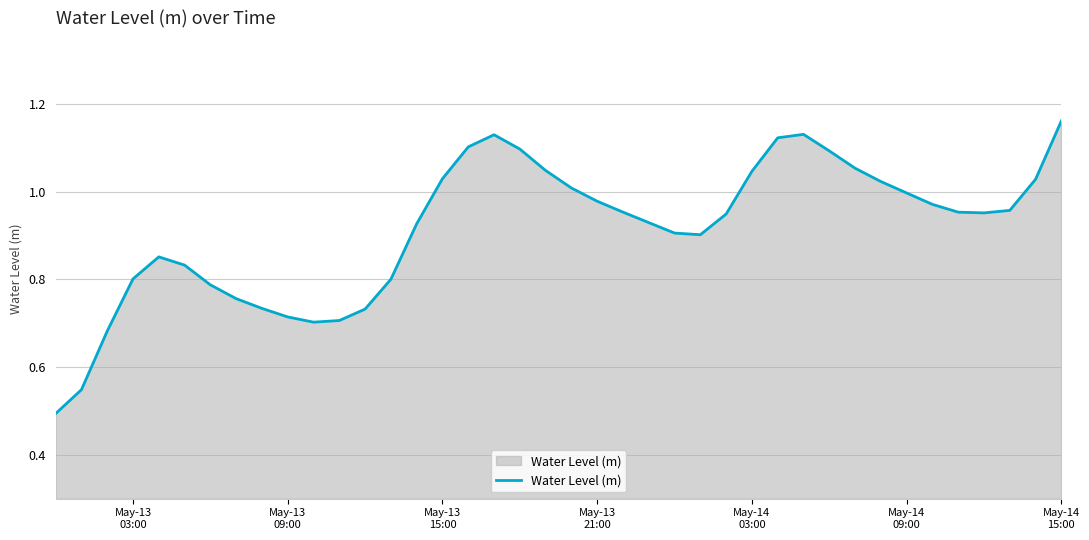

How many lines are shown in the chart?

1